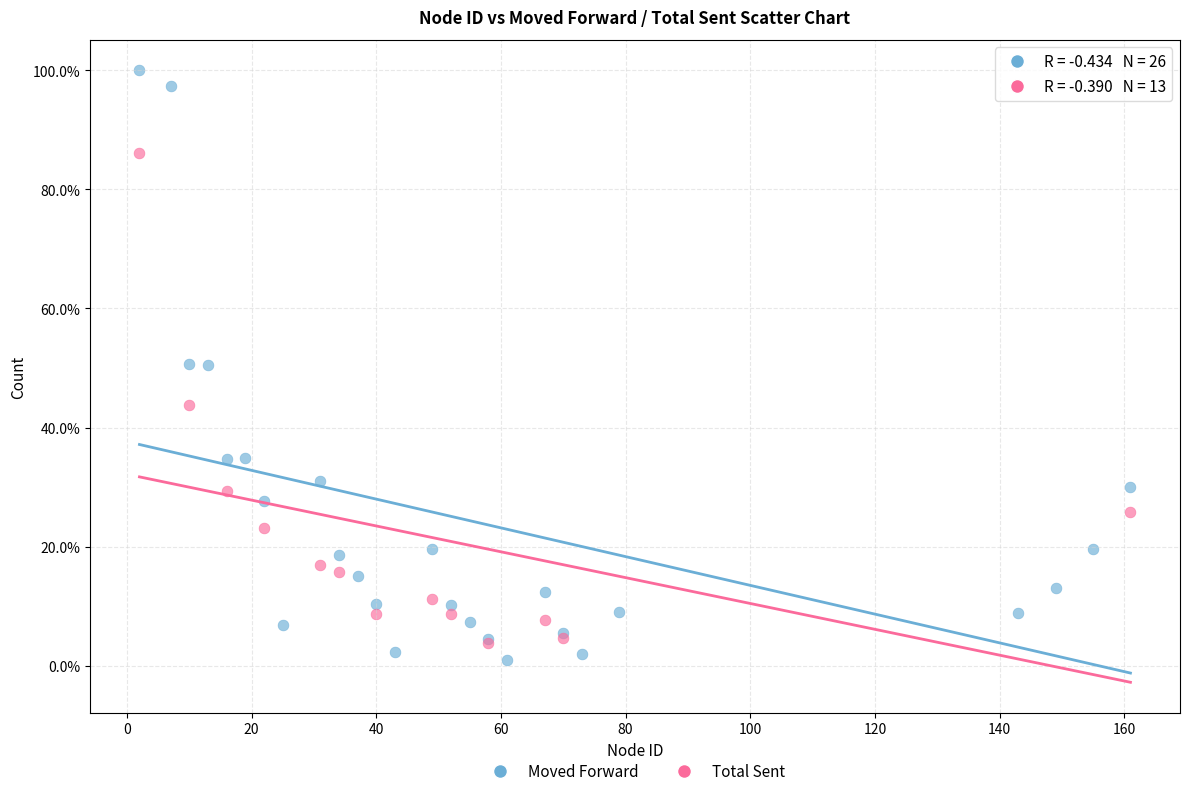

Which series contains the highest Y value?

Moved Forward